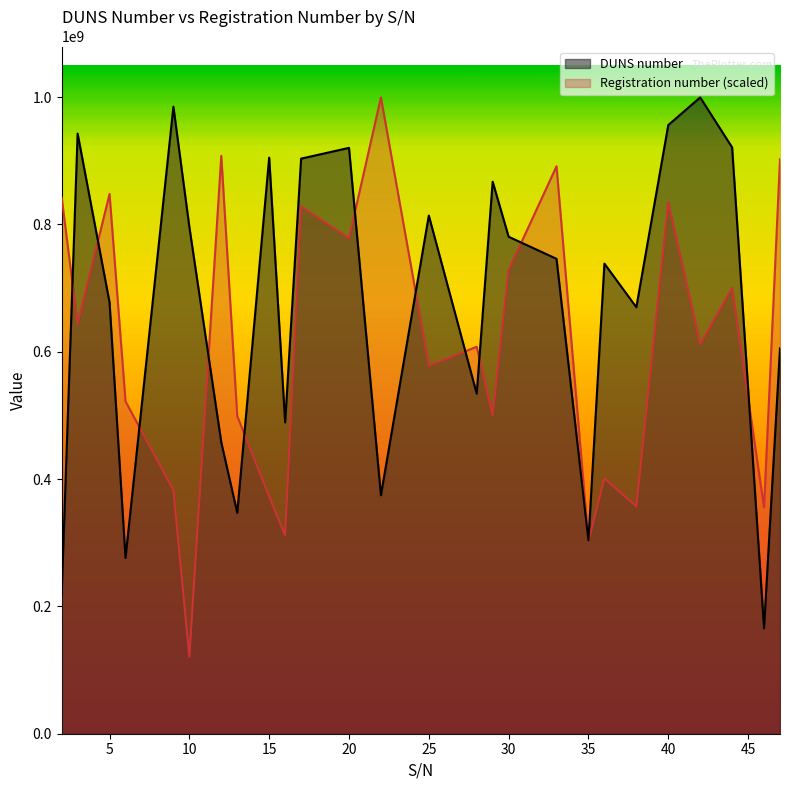

Rank the series at 20 from lowest to highest value.

Registration number (scaled), DUNS number